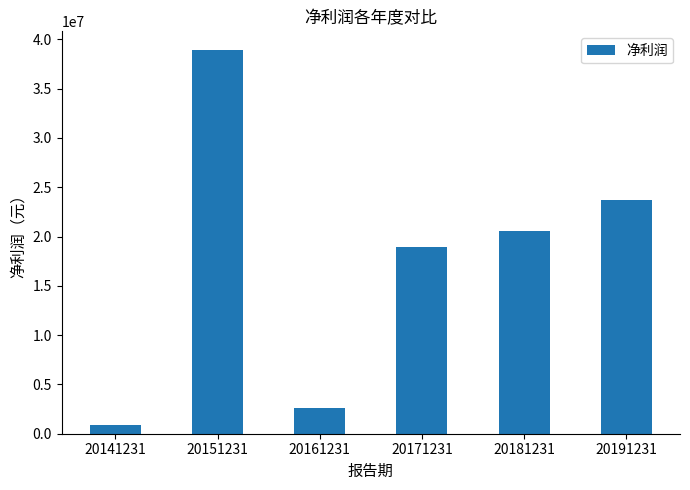

Reading left to right, transcribe all the data shown in this chart.

853998.2	38867391.2	2622865.0	18975034.9	20565709.4	23678106.9